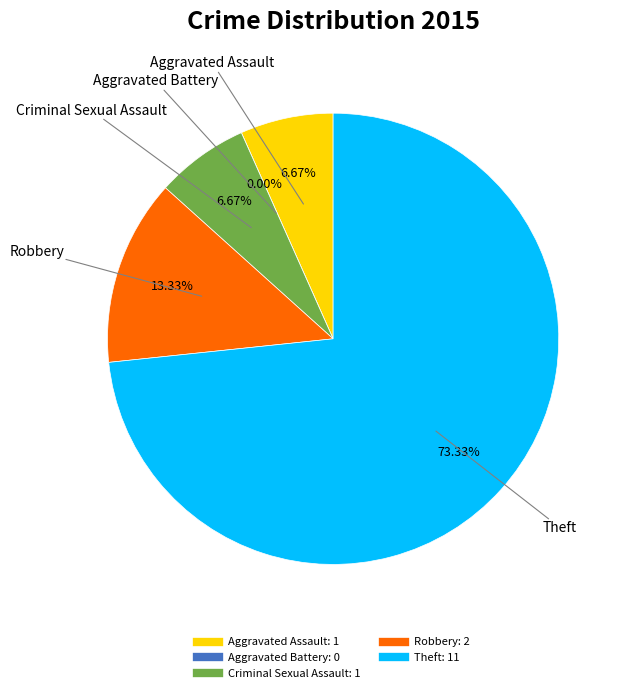

What is the ratio of the value at Robbery to the value at Aggravated Assault?

2.0